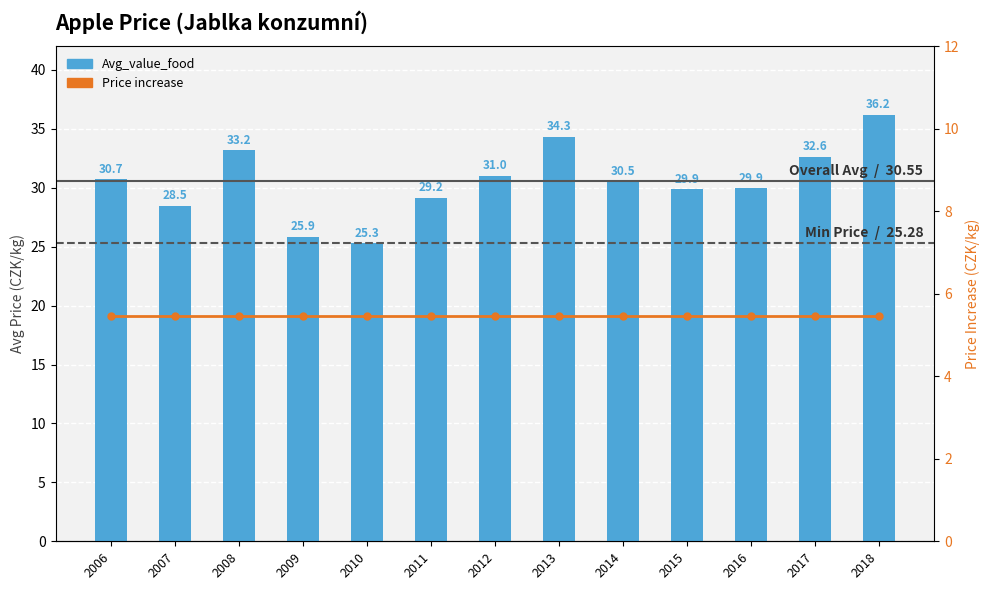

What are all the series names shown in the legend?

Avg_value_food, Price increase